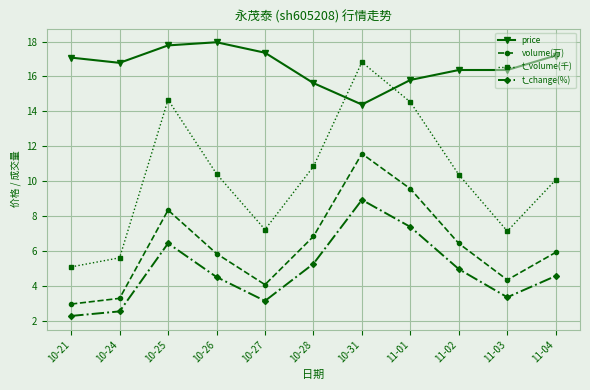

True or false: t_volume(千) has a value of 20.2 at 11-01.

False